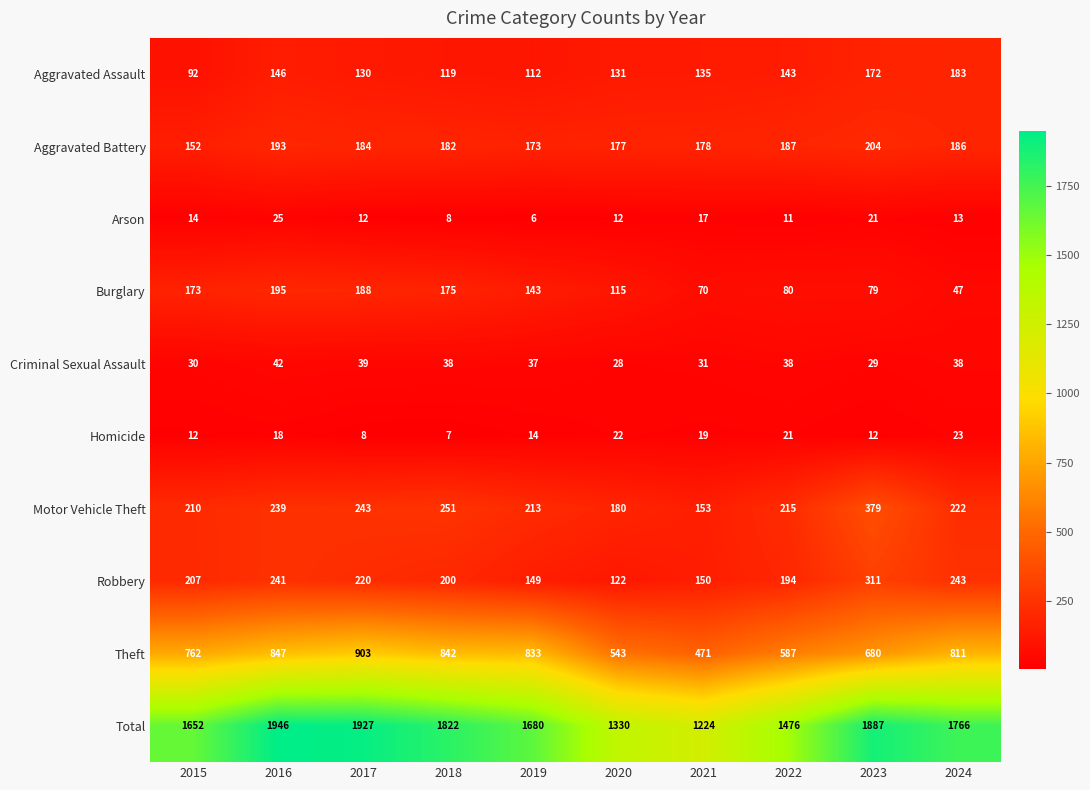

What is the difference between the maximum and minimum values in the Motor Vehicle Theft series?

226